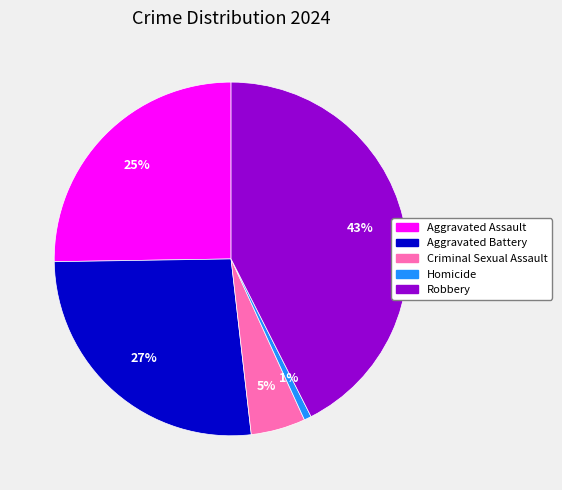

To the nearest percent, what portion does Robbery represent?

43%